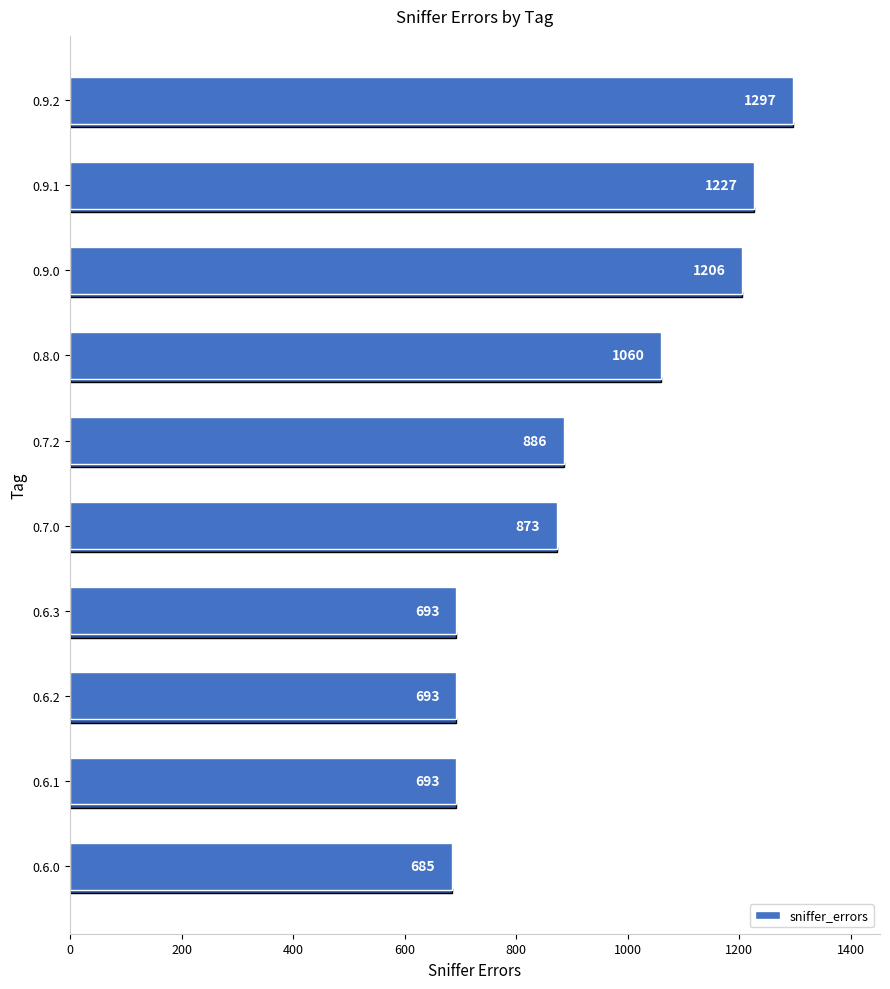

Is it true that the value at 0.8.0 is 1060?

True